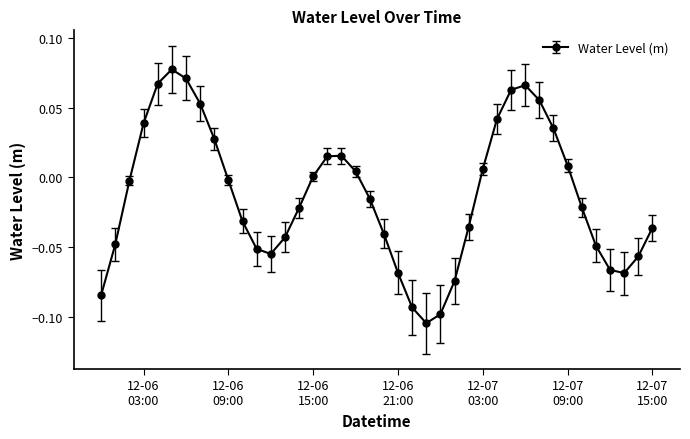

How many lines are shown in the chart?

1